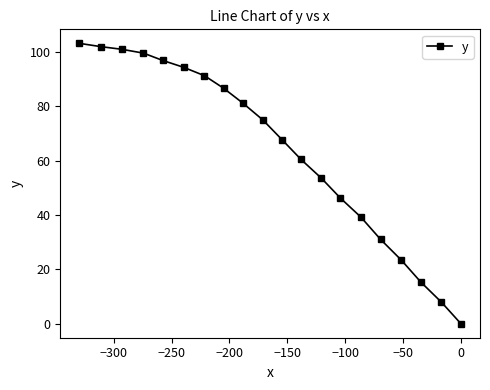

What is the difference between the maximum and minimum values?

103.1